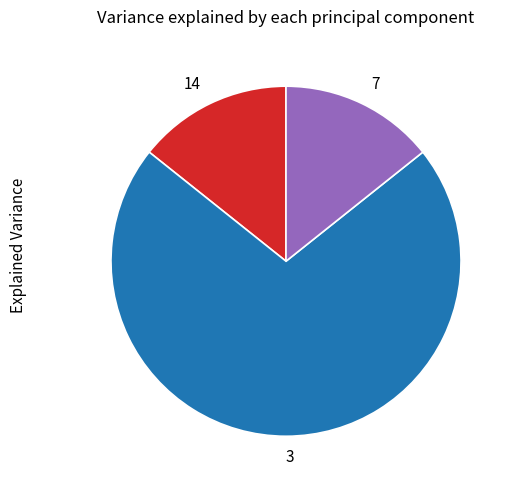

What is the ratio of the value at 14 to the value at 7?

1.0